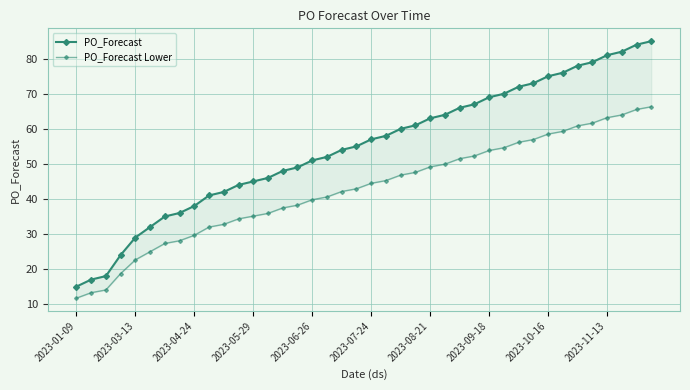

The value of PO_Forecast at 2023-03-13 is 26.3. True or false?

False